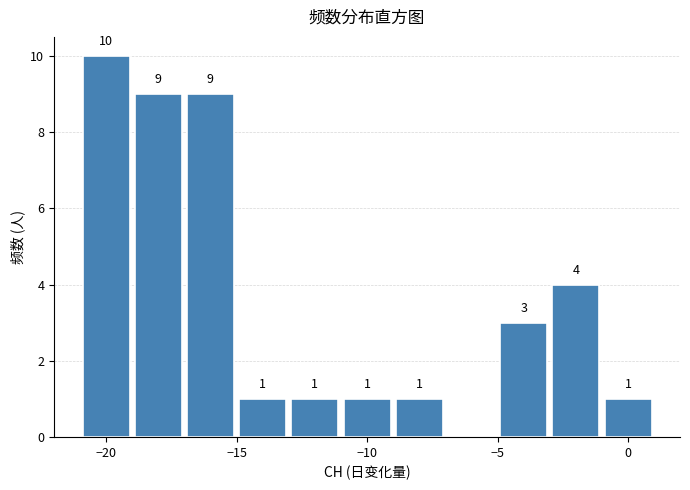

Over which range of the x-axis is the bar tallest?

-21 to -19